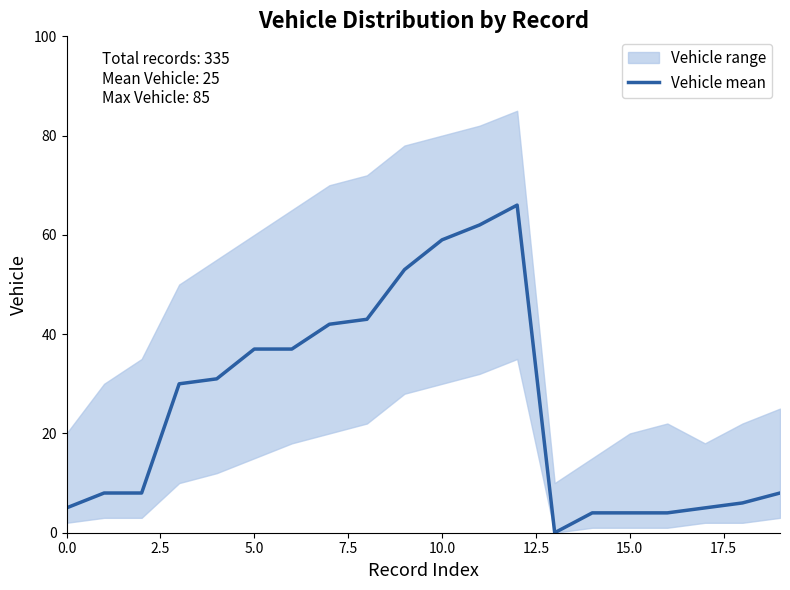

What is the greatest value displayed?

66